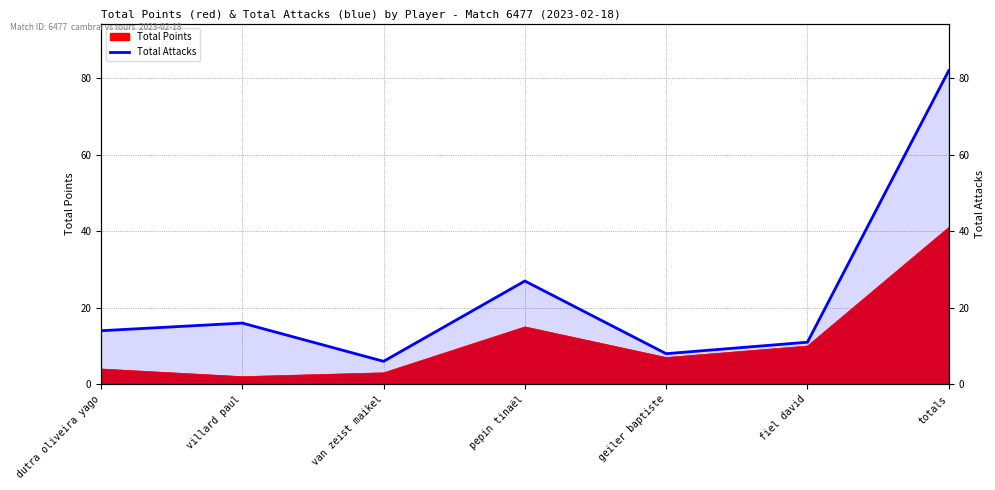

At which label does the data first exceed 14?

villard paul